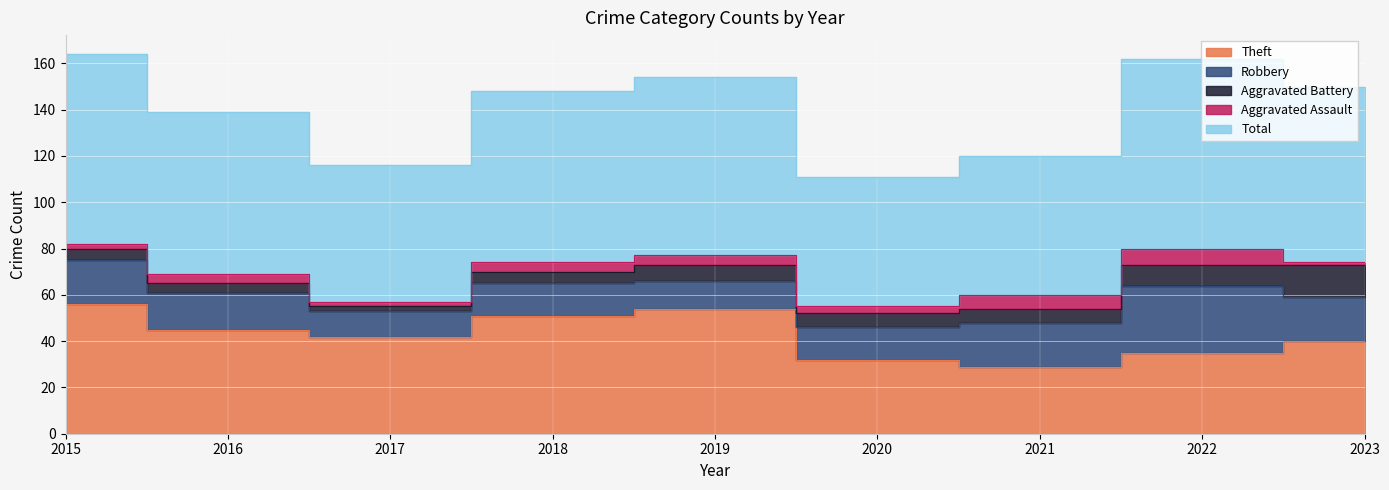

True or false: Aggravated Battery and Total intersect in this chart.

False